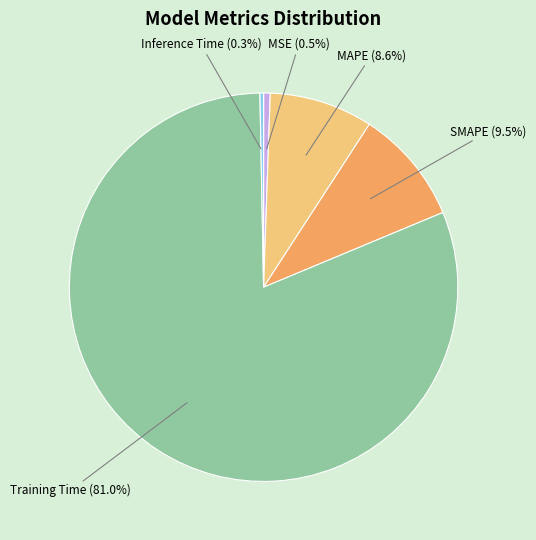

Does any single category account for the majority?

Yes